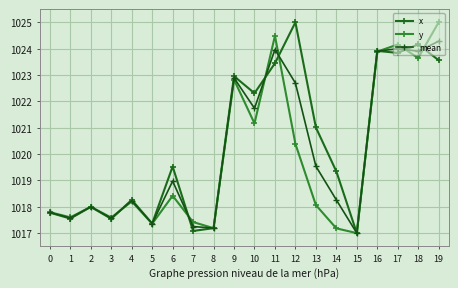

Reading left to right, what are all the values shown in this chart?

x: 1017.8	1017.6	1018.0	1017.5	1018.3	1017.4	1019.5	1017.1	1017.2	1023.0	1022.3	1023.4	1025.0	1021.0	1019.3	1017.0	1023.9	1023.8	1024.2	1023.6
y: 1017.8	1017.6	1018.0	1017.6	1018.2	1017.4	1018.4	1017.4	1017.2	1022.8	1021.2	1024.5	1020.4	1018.1	1017.2	1017.0	1023.9	1024.2	1023.6	1025.0
mean: 1017.8	1017.6	1018.0	1017.6	1018.2	1017.4	1019.0	1017.3	1017.2	1022.9	1021.7	1024.0	1022.7	1019.5	1018.3	1017.0	1023.9	1024.0	1023.9	1024.3